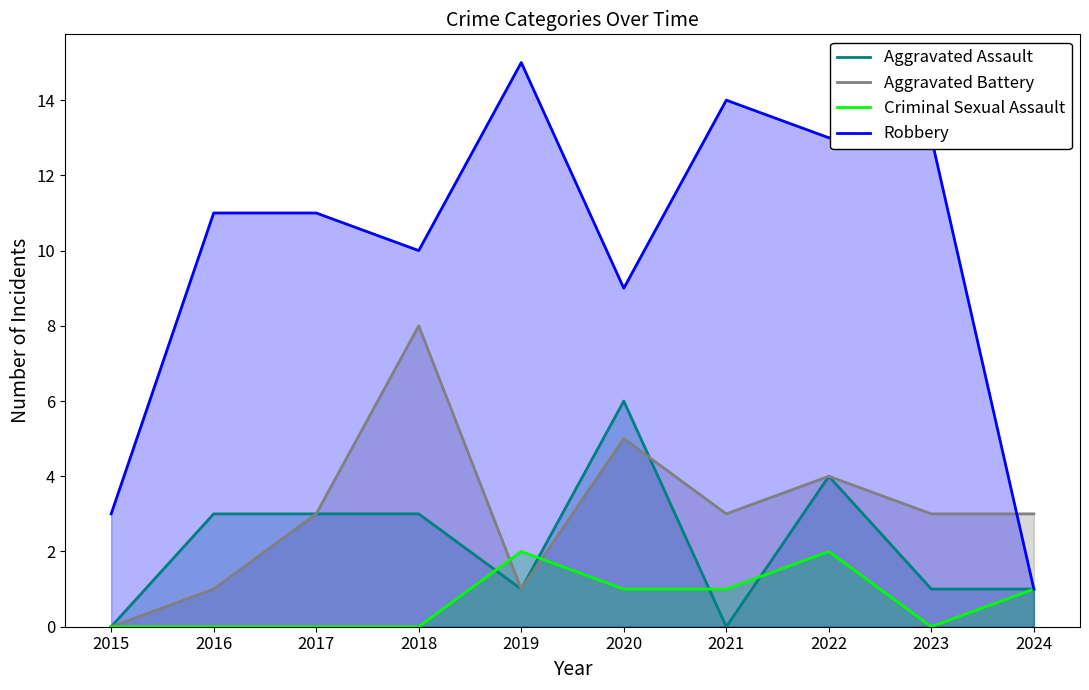

At how many categories does at least one series exceed 8?

8